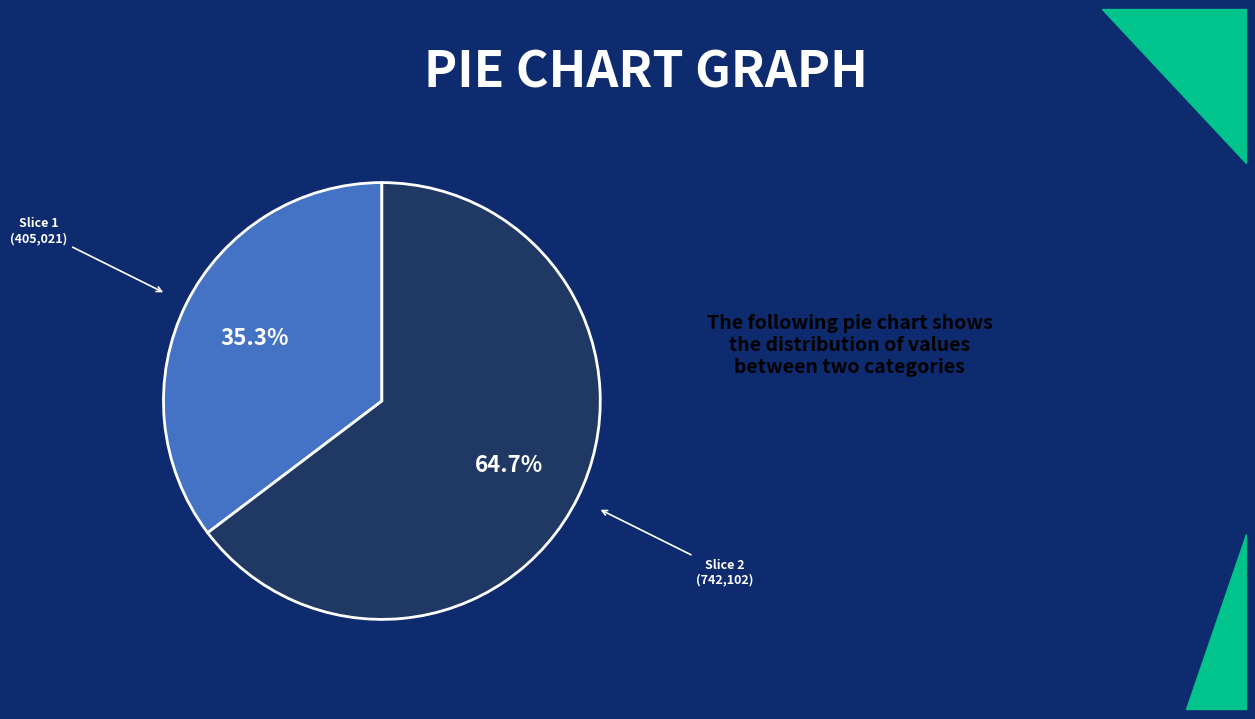

Is there any slice that represents more than half of the pie?

Yes